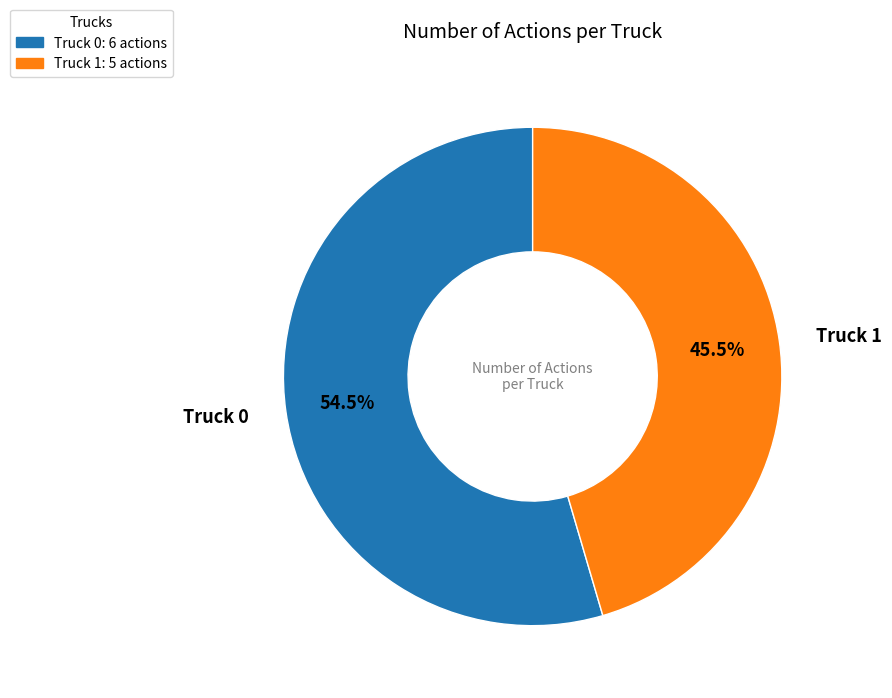

Do Truck 1: 5 actions and Truck 0: 6 actions together represent more than half of the pie?

Yes